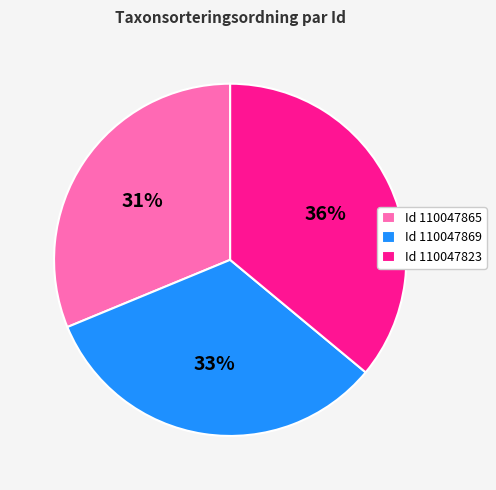

How many slices are in this pie chart?

3